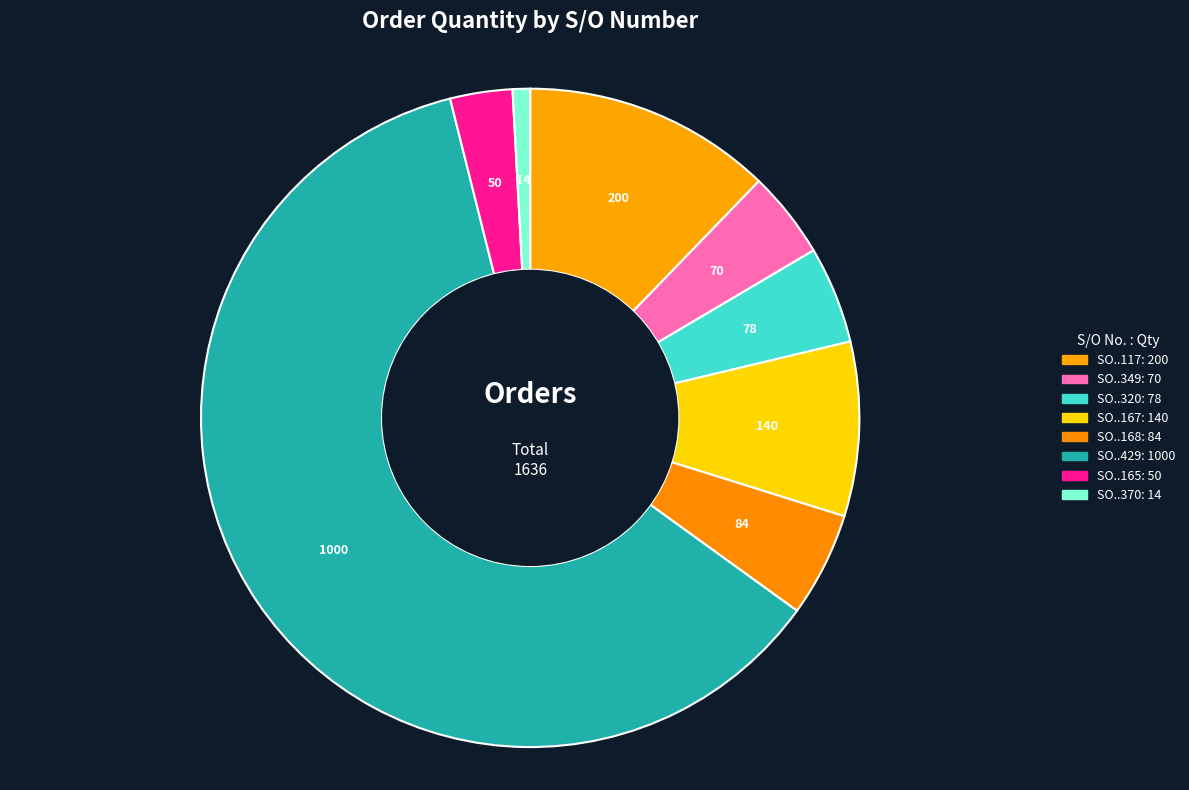

How many slices are in this pie chart?

8